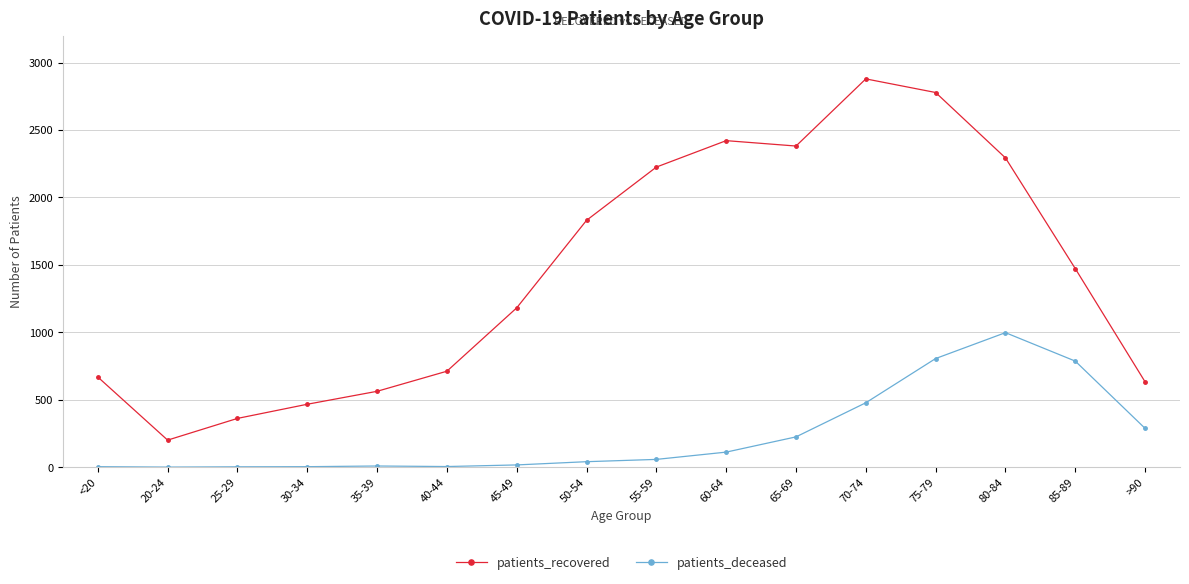

What is the label of the 14th point from the right?

25-29